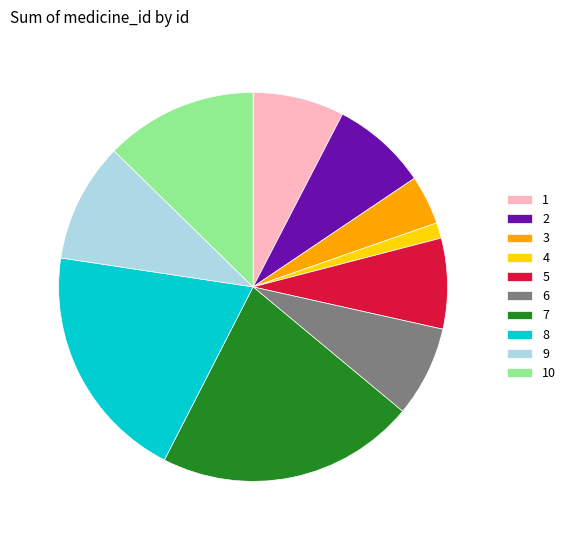

Is the sum of 10 and 9 greater than half?

No